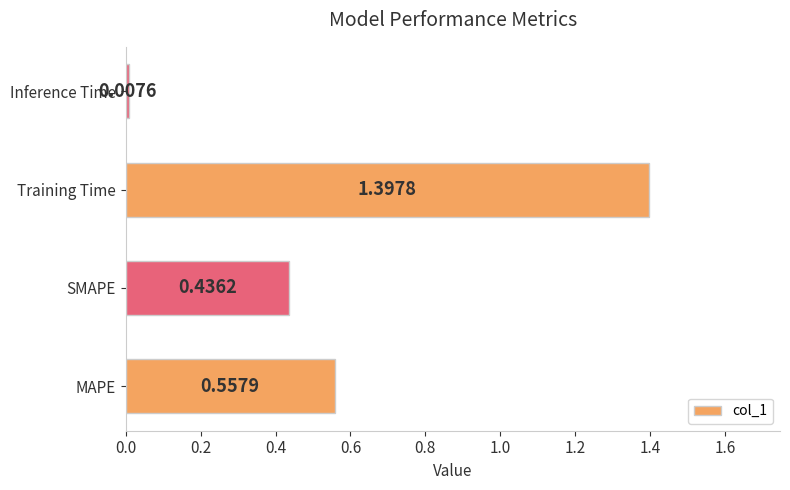

Where is the data nearest to the value 0?

Inference Time